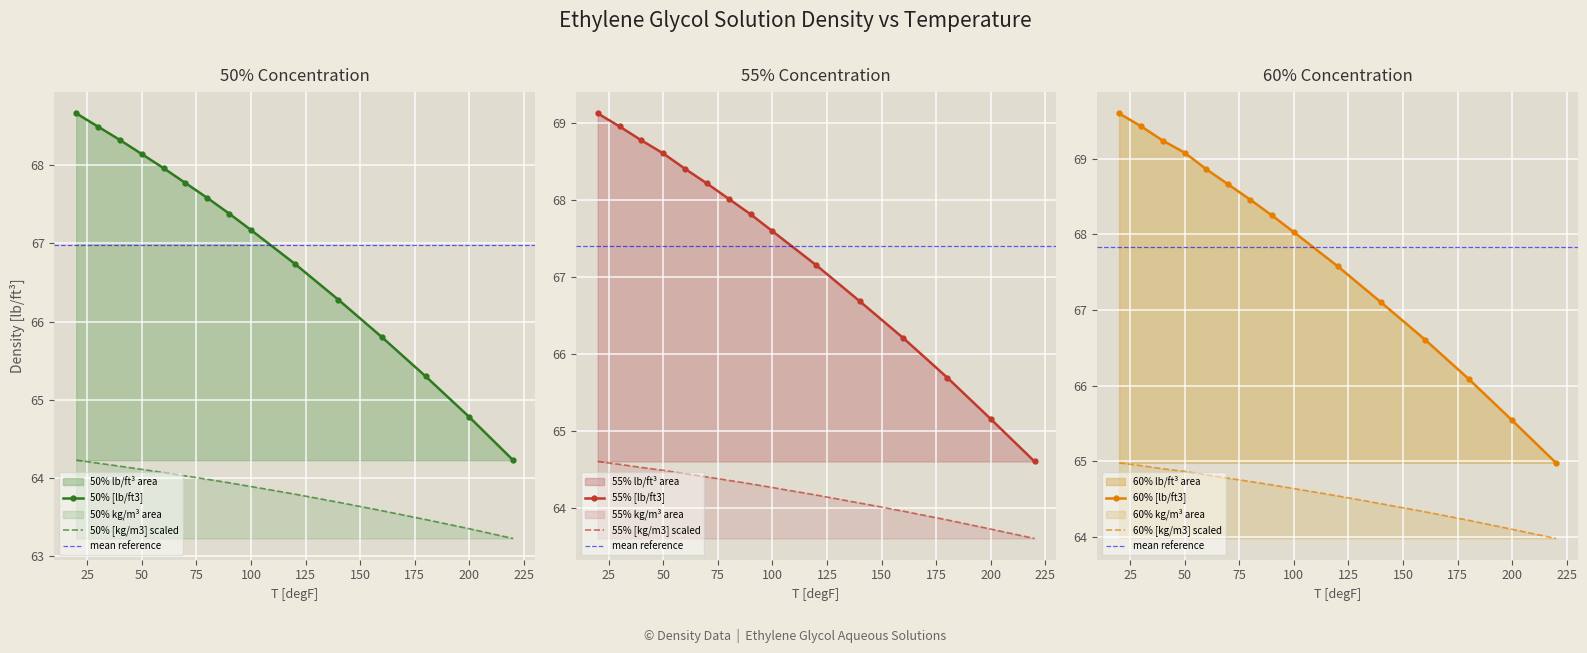

Reading left to right, list all the values displayed in this chart.

50% [lb/ft3]: 20=68.7	30=68.5	40=68.3	50=68.1	60=68.0	70=67.8	80=67.6	90=67.4	100=67.2	120=66.7	140=66.3	160=65.8	180=65.3	200=64.8	220=64.2
55% [lb/ft3]: 20=69.1	30=69.0	40=68.8	50=68.6	60=68.4	70=68.2	80=68.0	90=67.8	100=67.6	120=67.2	140=66.7	160=66.2	180=65.7	200=65.2	220=64.6
60% [lb/ft3]: 20=69.6	30=69.4	40=69.2	50=69.1	60=68.9	70=68.7	80=68.5	90=68.2	100=68.0	120=67.6	140=67.1	160=66.6	180=66.1	200=65.5	220=65.0
50% [kg/m3]: 20=64.2	30=64.2	40=64.2	50=64.1	60=64.1	70=64.0	80=64.0	90=63.9	100=63.9	120=63.8	140=63.7	160=63.6	180=63.5	200=63.4	220=63.2
55% [kg/m3]: 20=64.6	30=64.6	40=64.5	50=64.5	60=64.5	70=64.4	80=64.4	90=64.3	100=64.3	120=64.2	140=64.1	160=64.0	180=63.9	200=63.7	220=63.6
60% [kg/m3]: 20=65.0	30=64.9	40=64.9	50=64.9	60=64.8	70=64.8	80=64.7	90=64.7	100=64.6	120=64.5	140=64.4	160=64.3	180=64.2	200=64.1	220=64.0